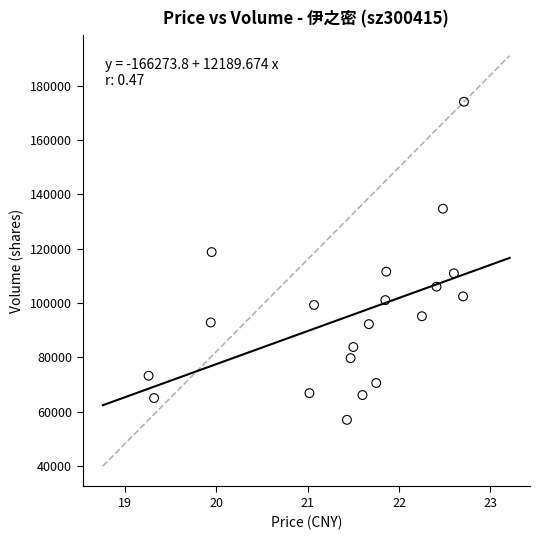

What is the range of Y values (max minus min)?

117121